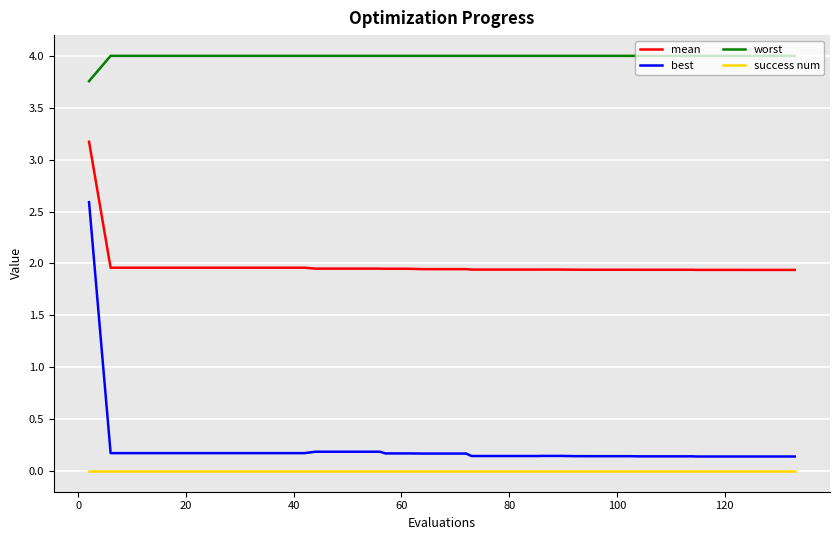

How many categories are shown in the chart?

40